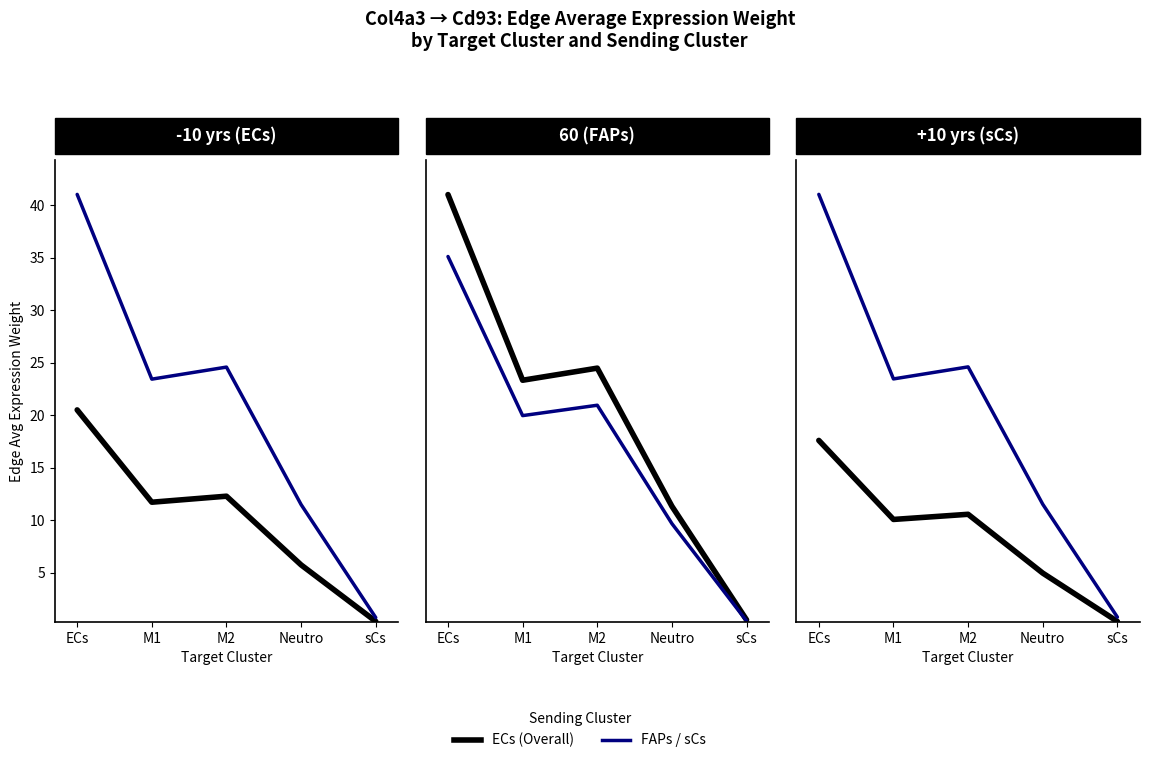

What position from the left is sCs?

5